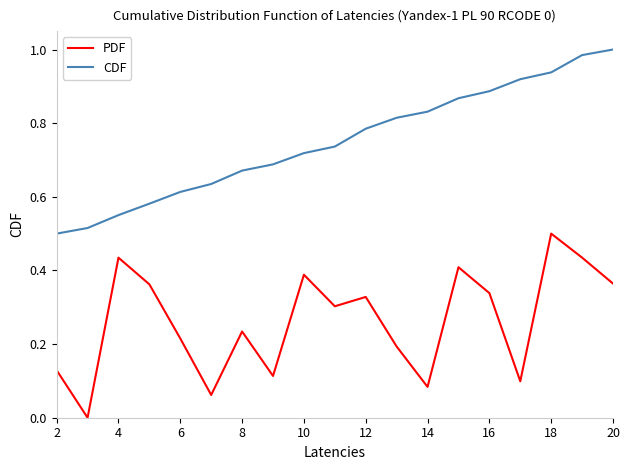

Rank the series by their average value, from highest to lowest.

CDF, PDF